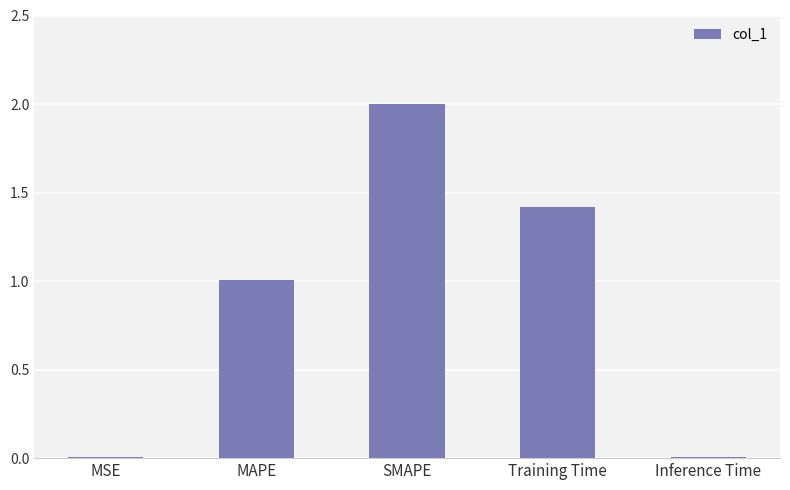

Is it true that the value at Training Time is 2.5?

False